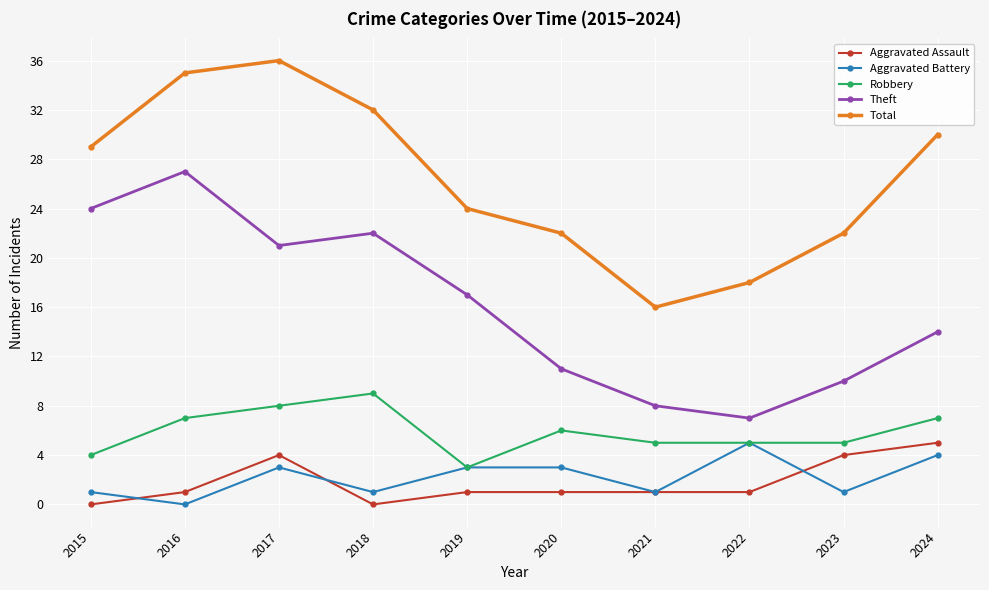

Count the Total values in the range 22 to 32.

6